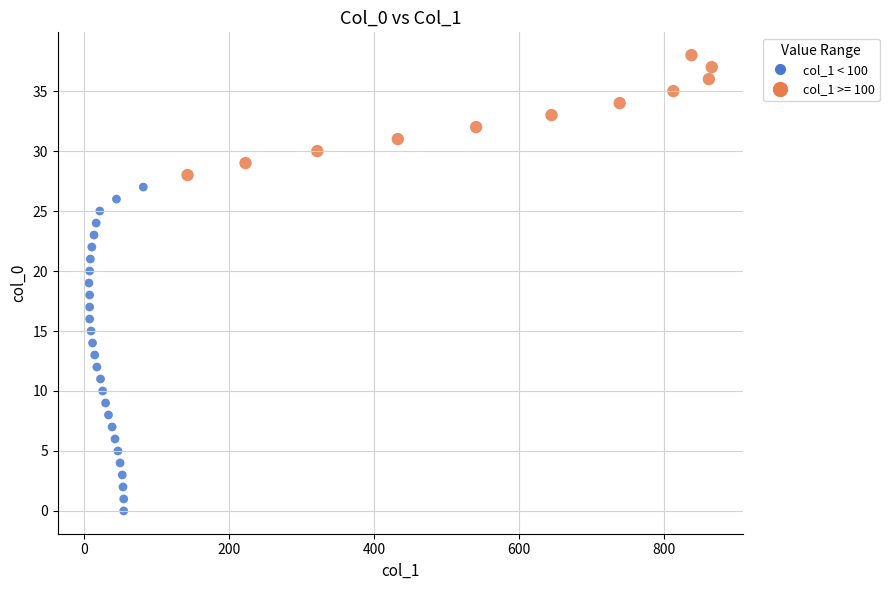

What is the range of Y values (max minus min)?

38